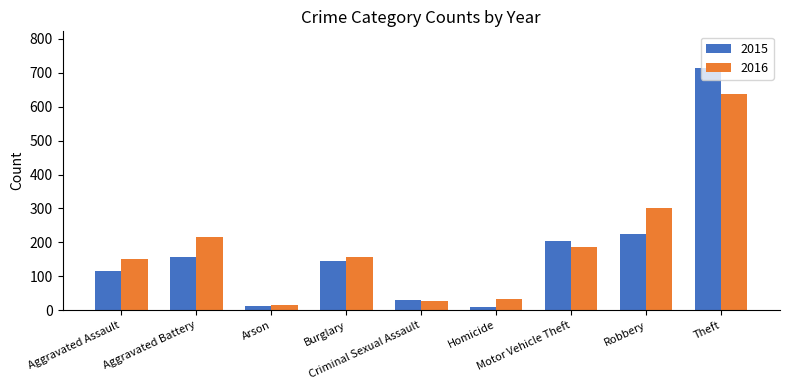

What is the difference between the maximum and second lowest values in the 2015 series?

704